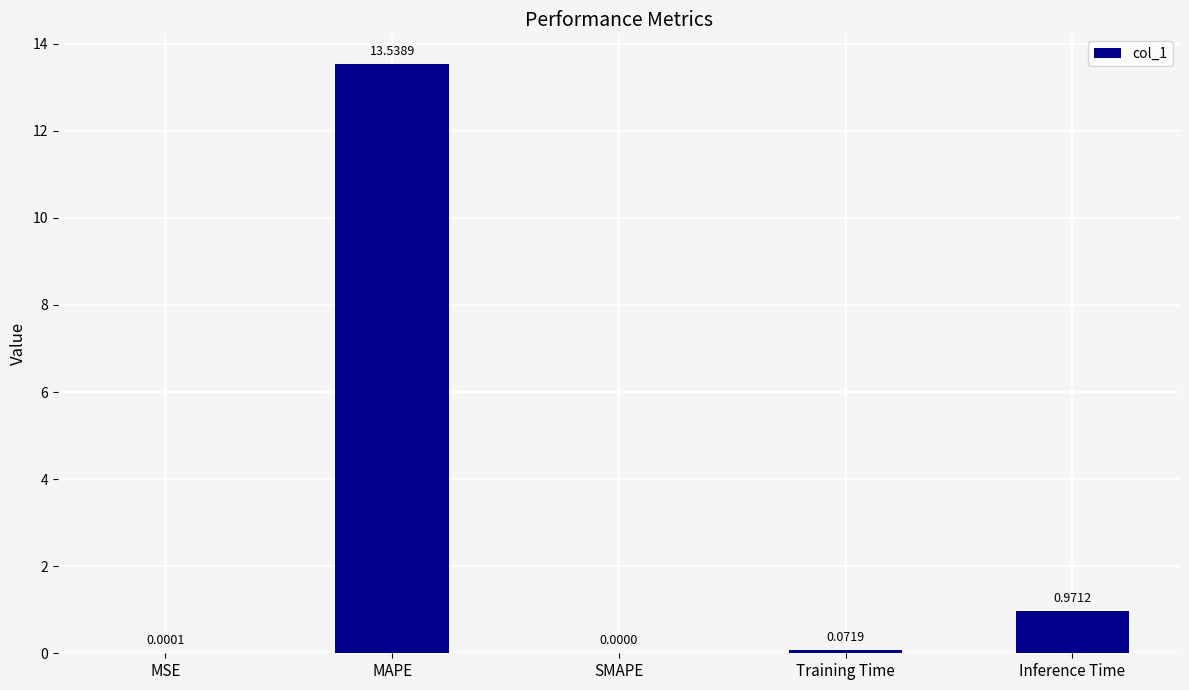

At which category does the chart reach its peak across all series?

MAPE